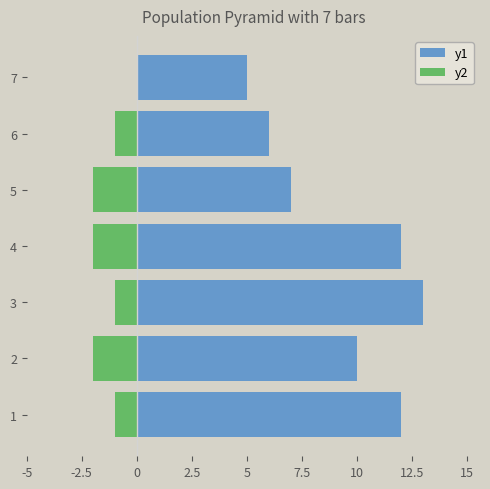

What is the difference between the highest and lowest values at 2?

12